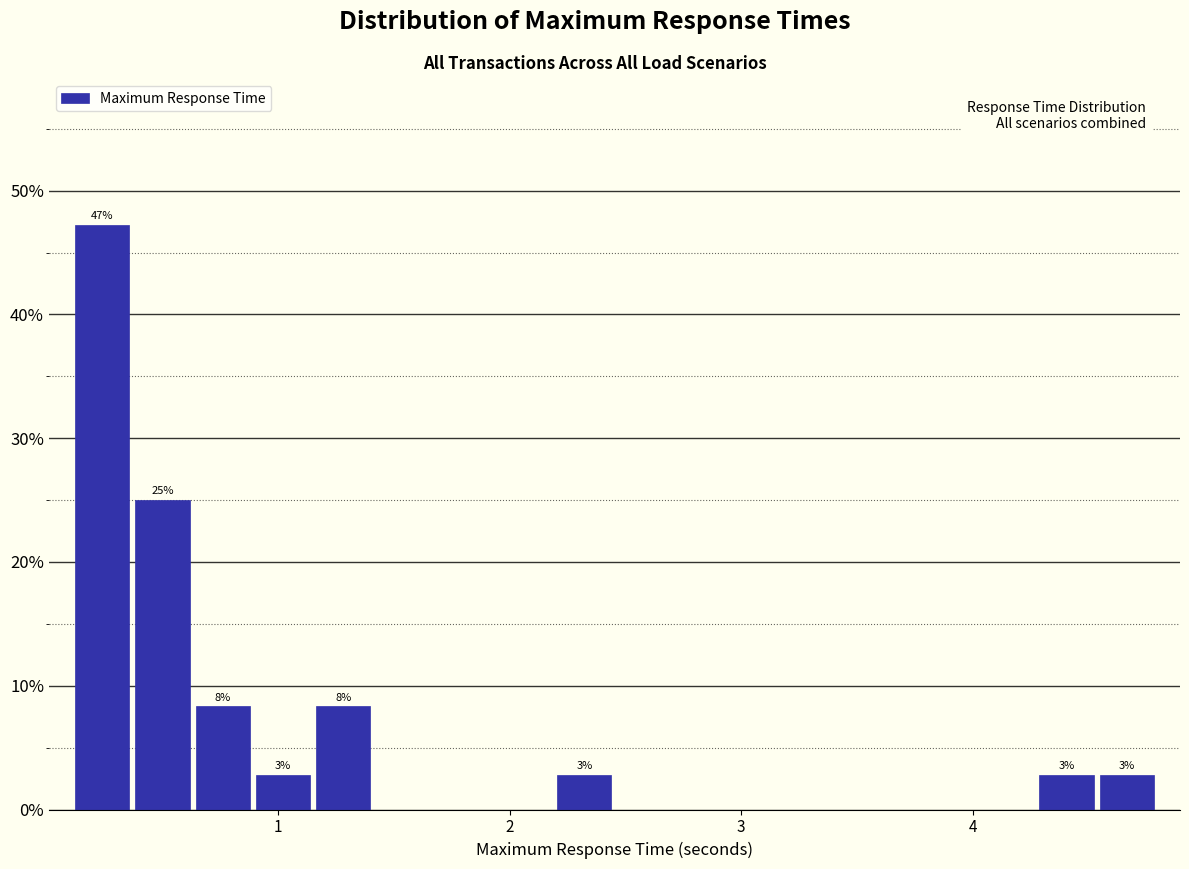

Around what value on the x-axis is the tallest bar? Give the approximate position of its centre, as read against the axis.

0.2